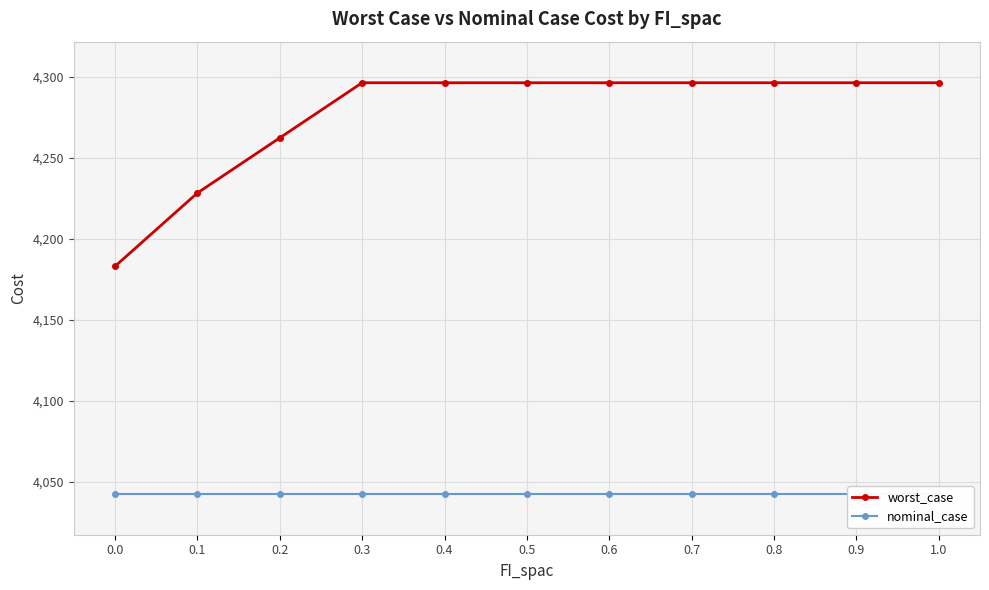

How many data points in worst_case are above 4296?

8